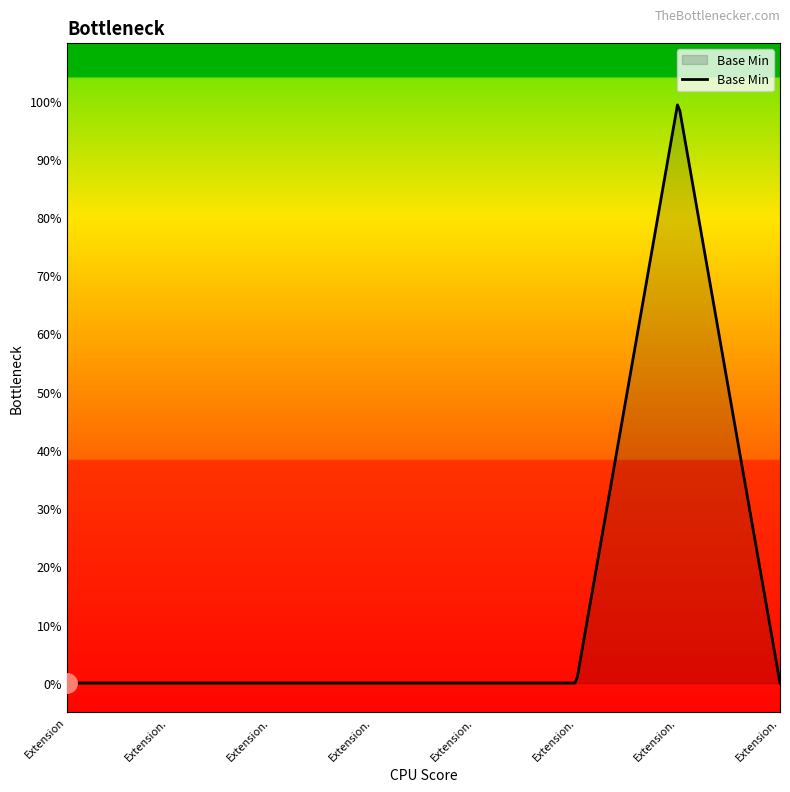

What is the label of the 1st point from the left?

Extension